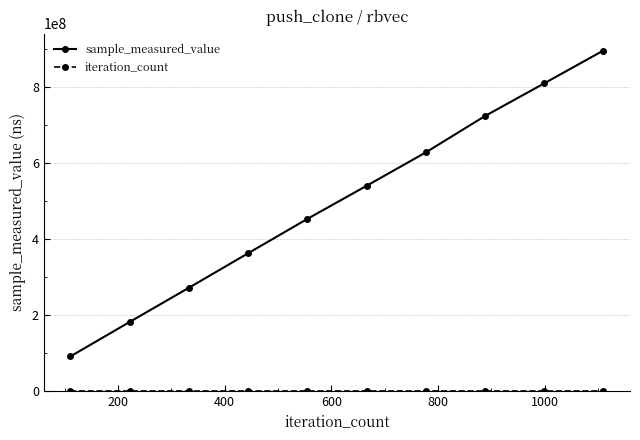

What is the maximum value for sample_measured_value?

895064307